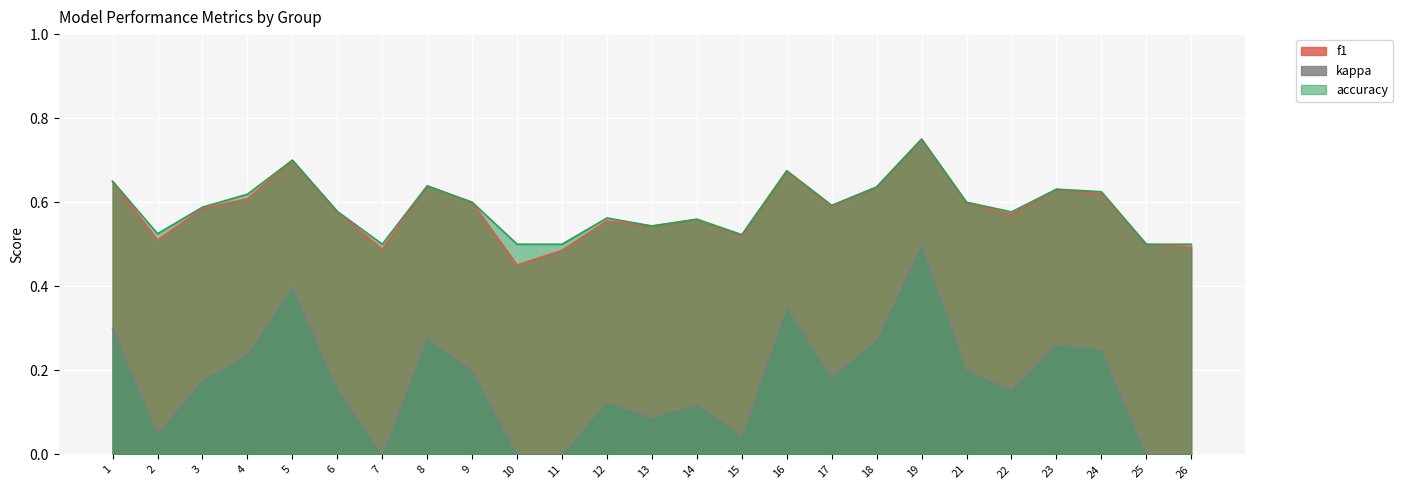

What is the difference between the maximum and minimum values in the accuracy series?

0.2